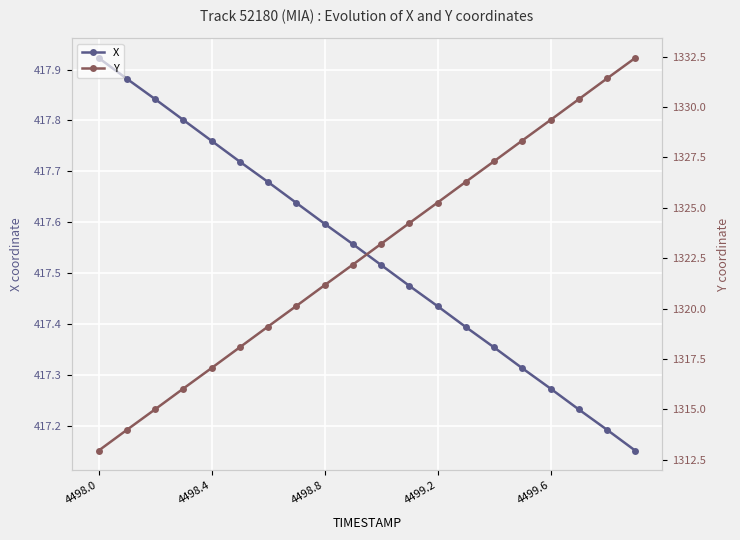

Reading left to right, list all the values displayed in this chart.

X: 417.9	417.9	417.8	417.8	417.8	417.7	417.7	417.6	417.6	417.6	417.5	417.5	417.4	417.4	417.4	417.3	417.3	417.2	417.2	417.2
Y: 1313.0	1314.0	1315.0	1316.0	1317.0	1318.1	1319.1	1320.1	1321.2	1322.2	1323.2	1324.2	1325.3	1326.3	1327.3	1328.3	1329.4	1330.4	1331.4	1332.4